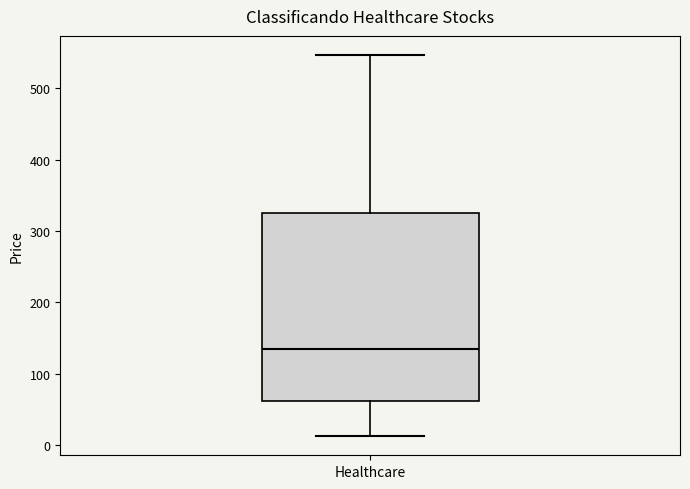

Where does the median line of the box for Healthcare sit on the y-axis? The values are not printed on the chart, so give them approximately, as read against the axis.

130